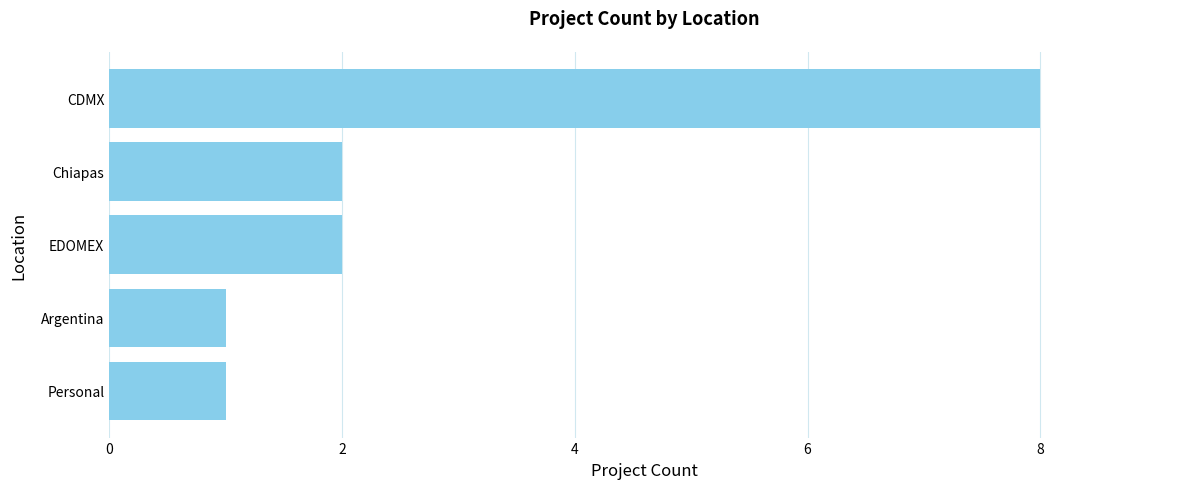

What is the average value?

3